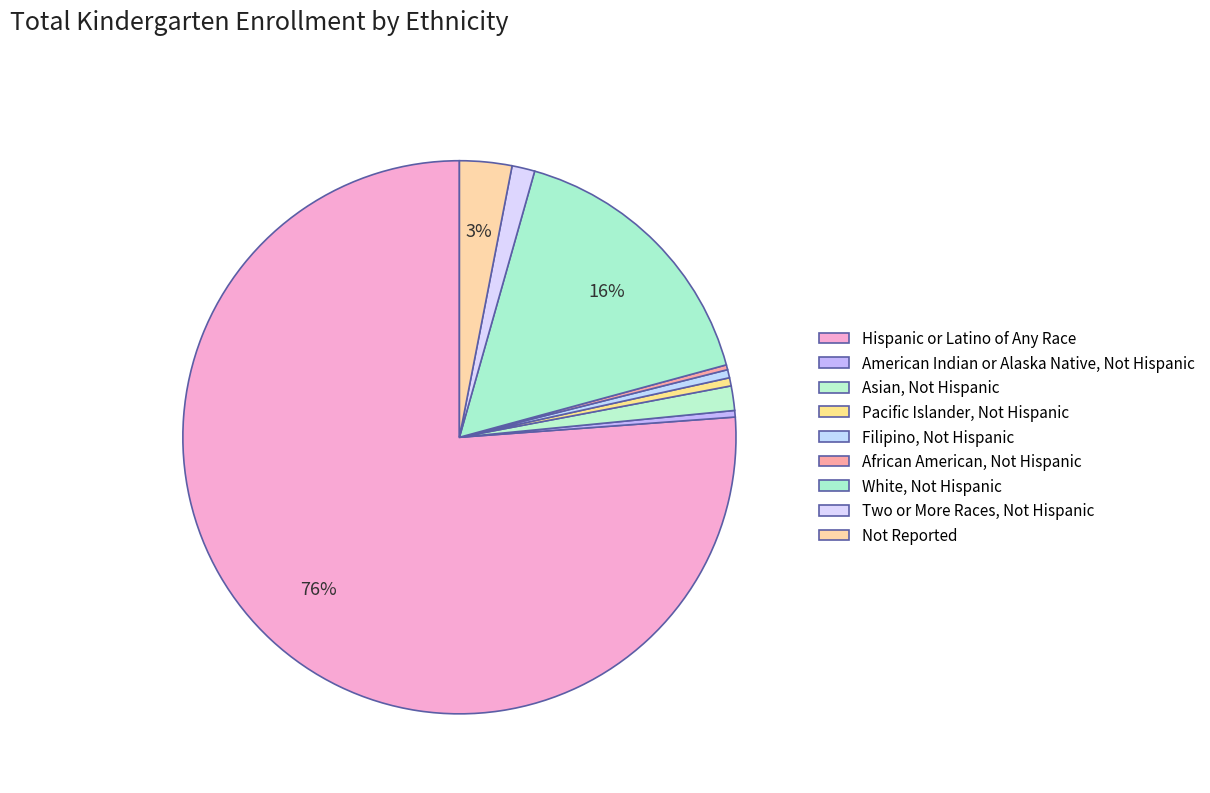

True or false: Asian, Not Hispanic accounts for 11% of the total.

False